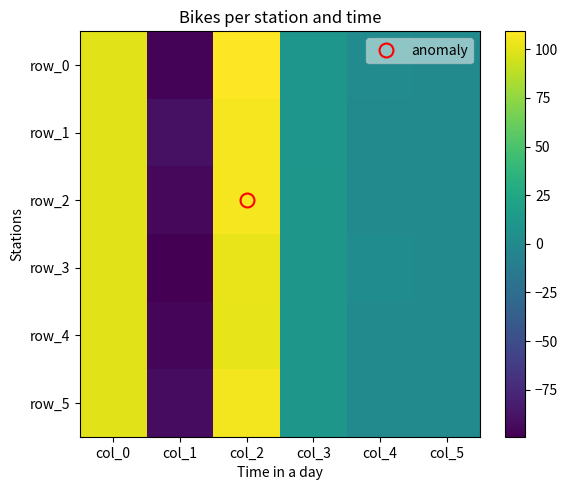

Which series has the largest range (max minus min)?

row_0